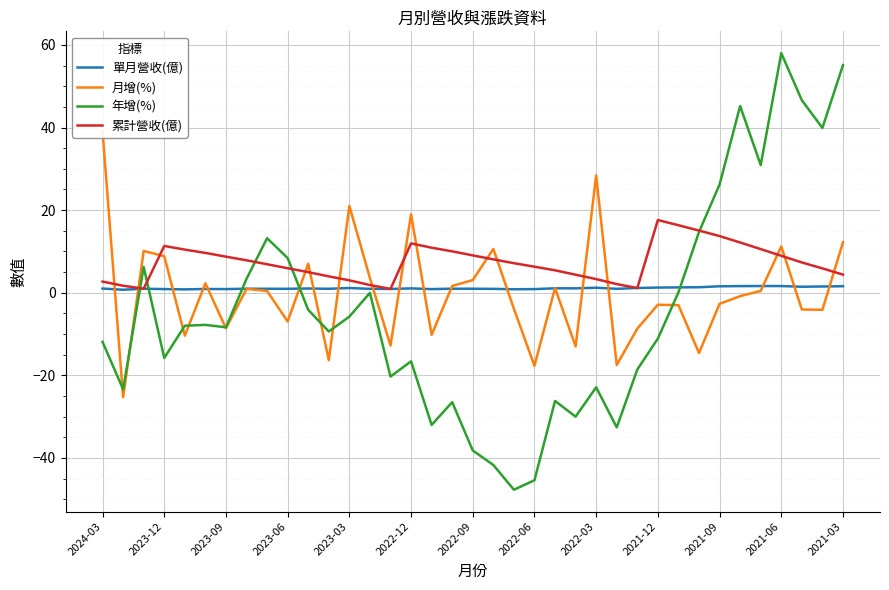

Count the number of categories in the chart.

37